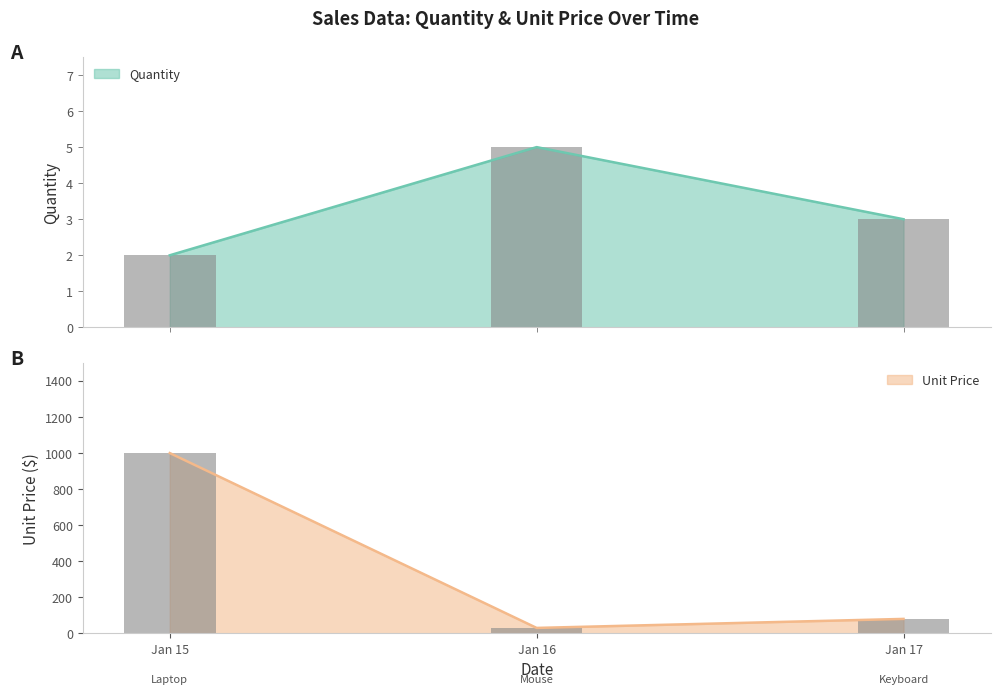

Are the bars horizontal?

No